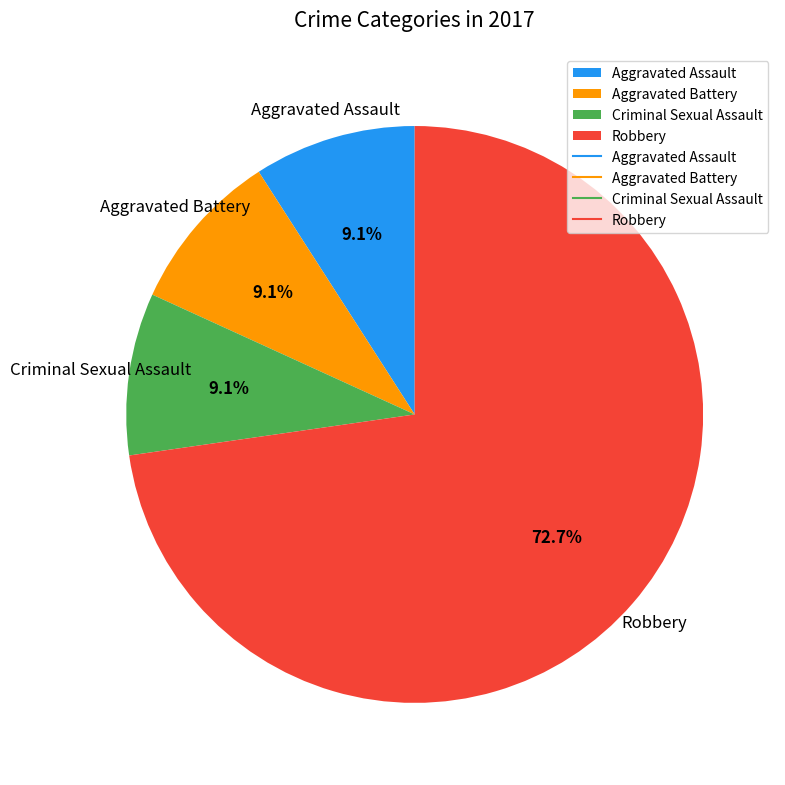

Does Aggravated Assault represent more than half of the total?

No